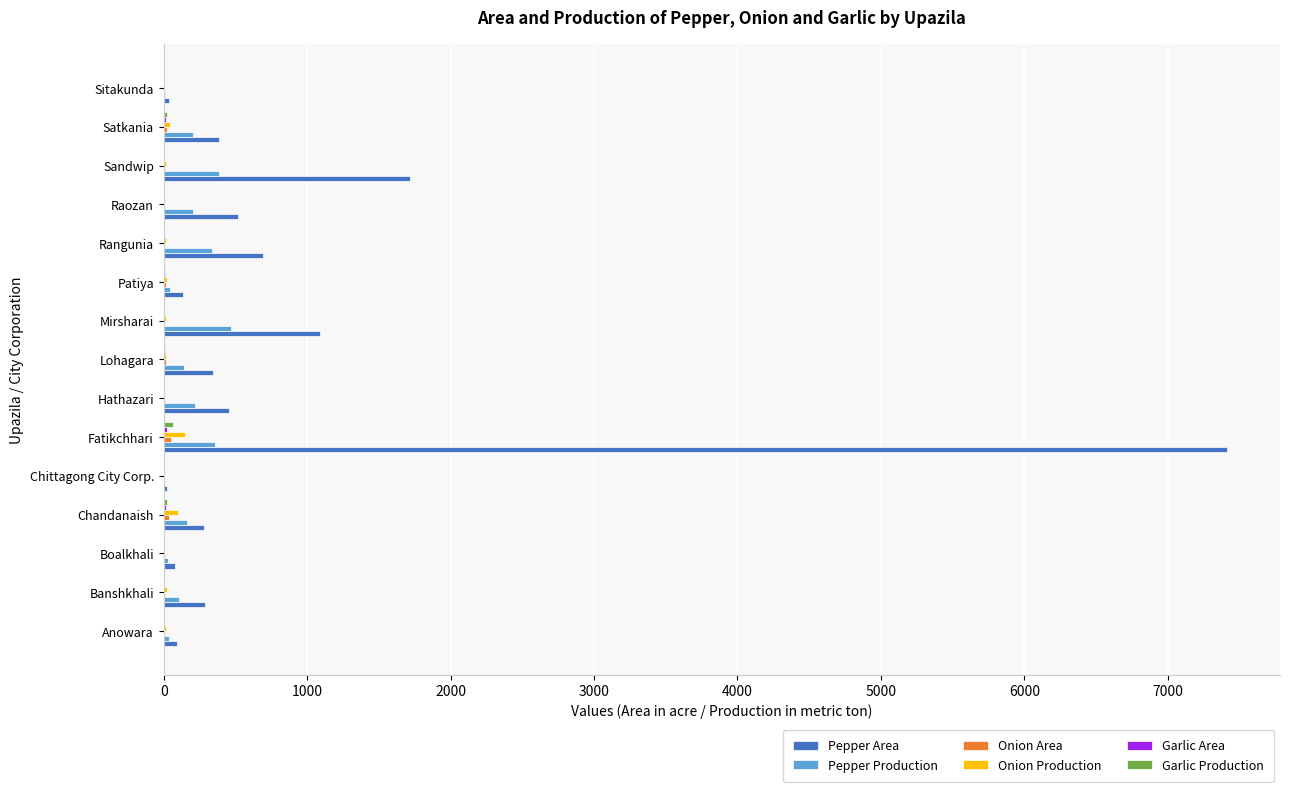

The value of Pepper Area at Sandwip is 1715. True or false?

True